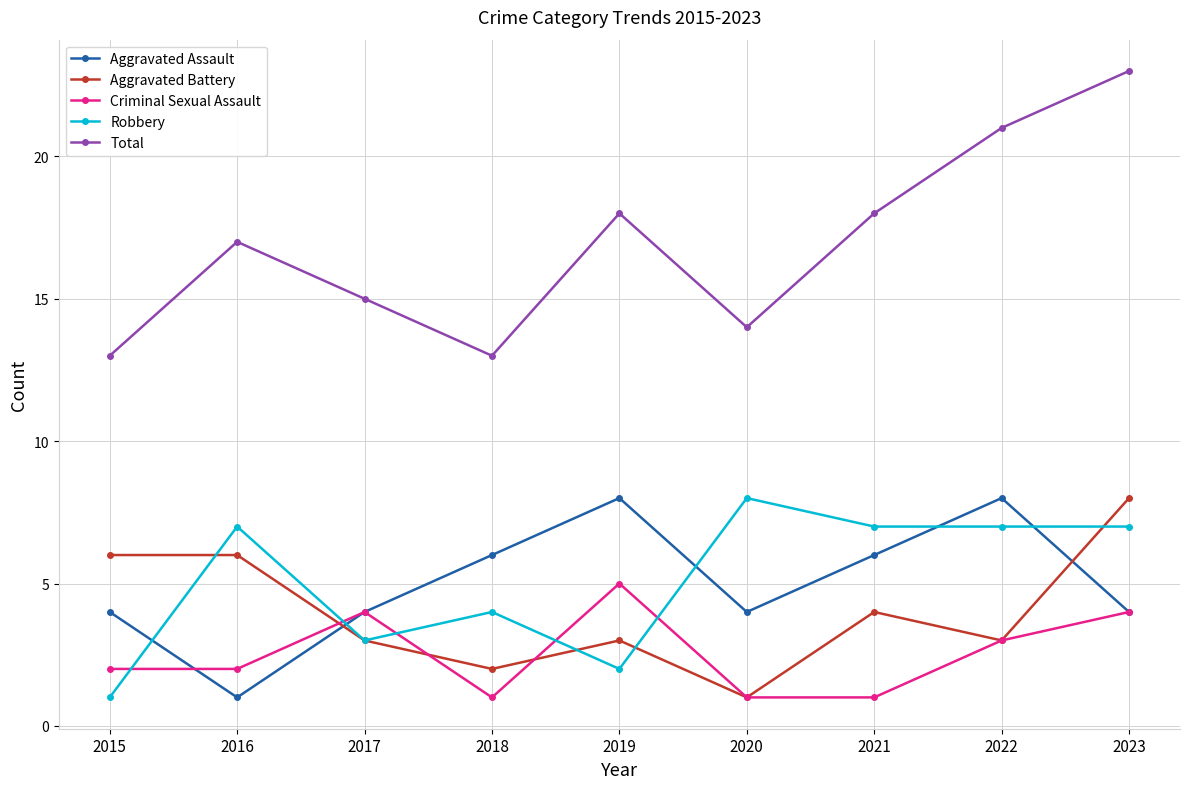

How many intersections are there between Robbery and Criminal Sexual Assault?

5